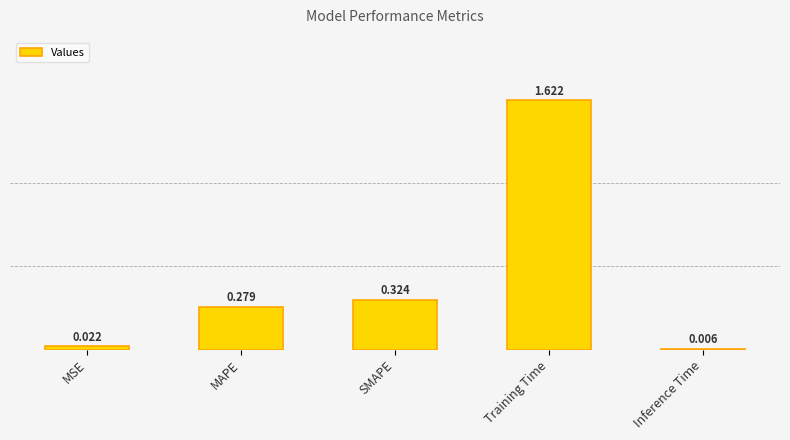

At which label is the value closest to 0?

Inference Time